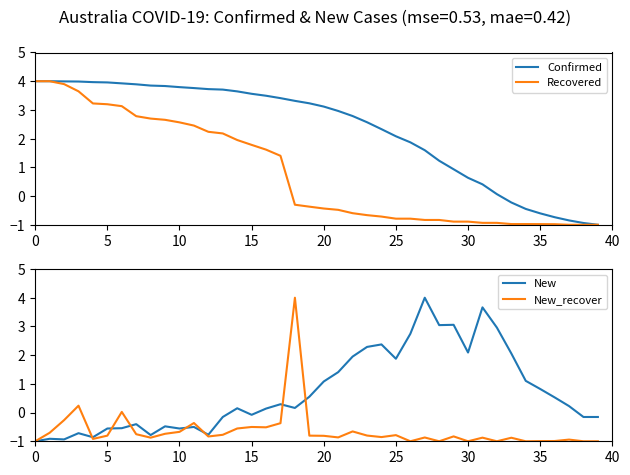

What is the value of the New_recover point at the 40th from the left?

-1.0